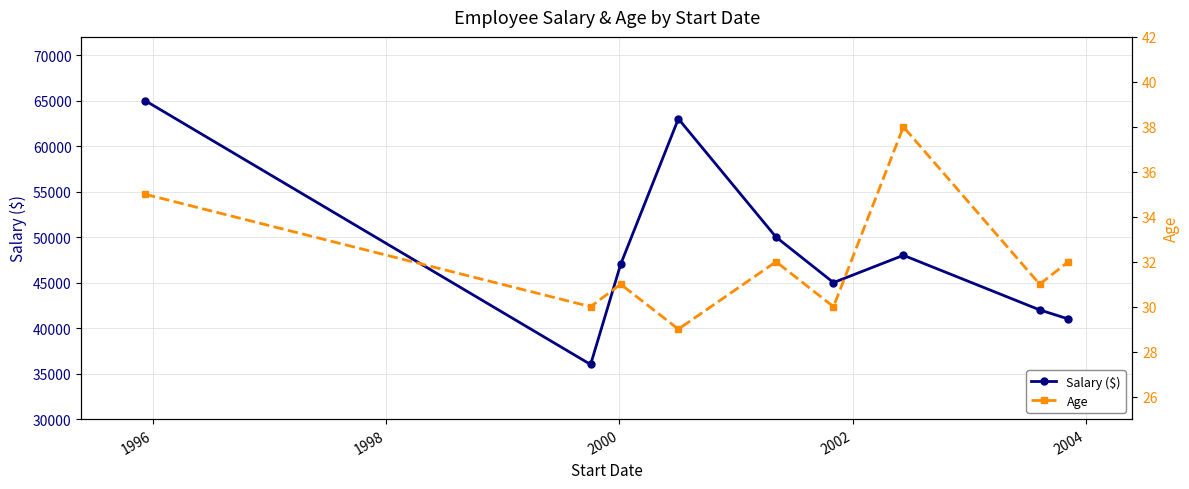

In Salary ($), how many points are lower than both neighbors (excluding endpoints)?

2